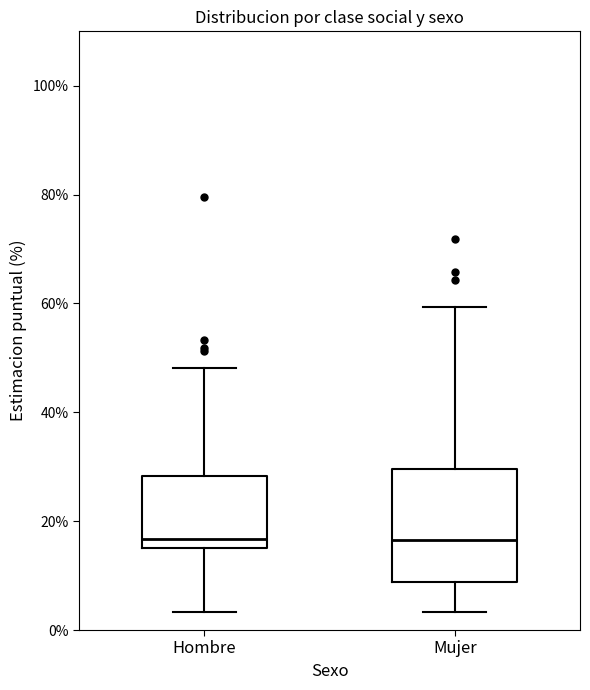

Where does the upper whisker of the box for Hombre end on the y-axis? The values are not printed on the chart, so give them approximately, as read against the axis.

48